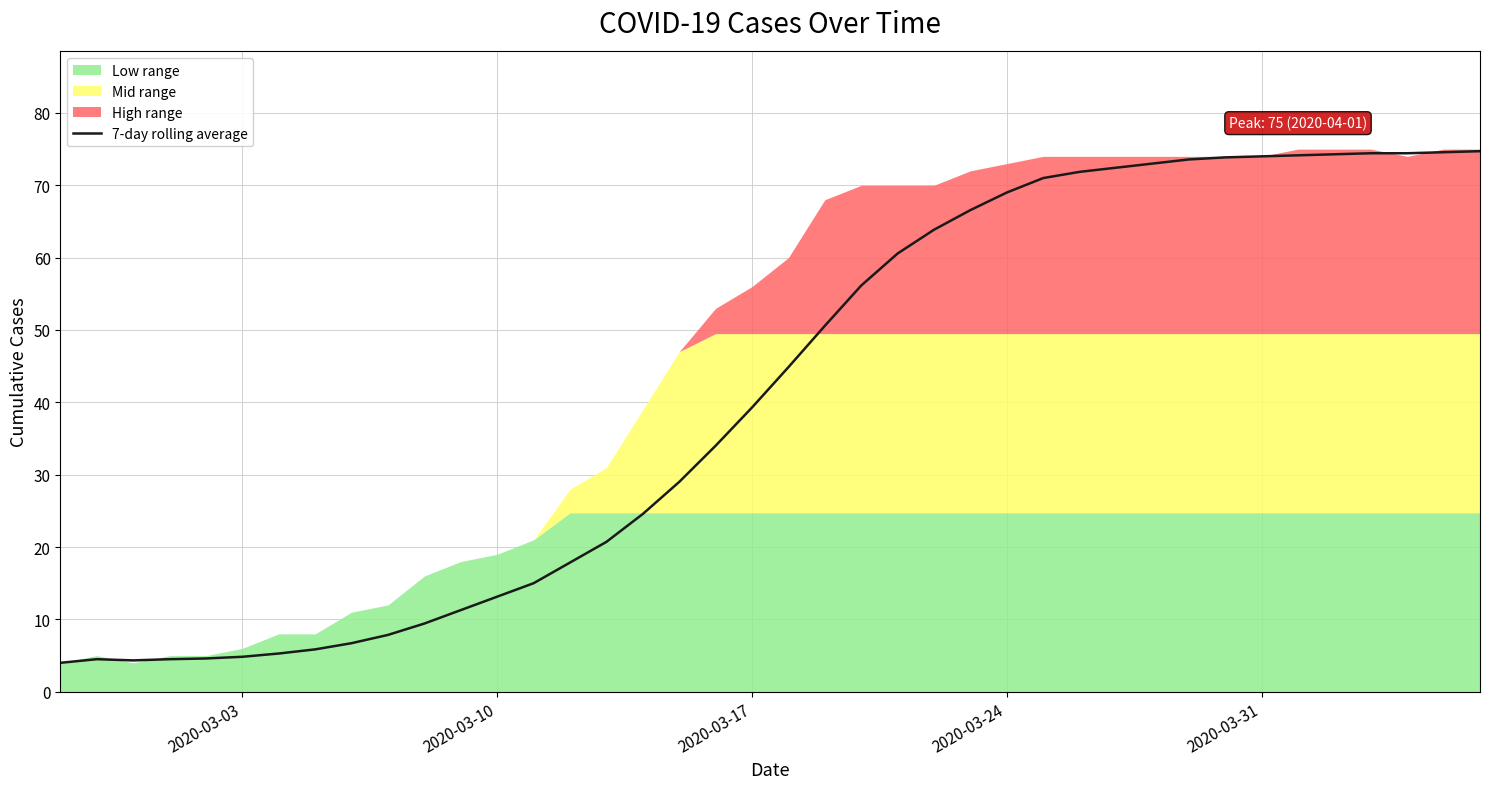

The value of 7-day rolling average at 2020-03-10 is 7.5. True or false?

False